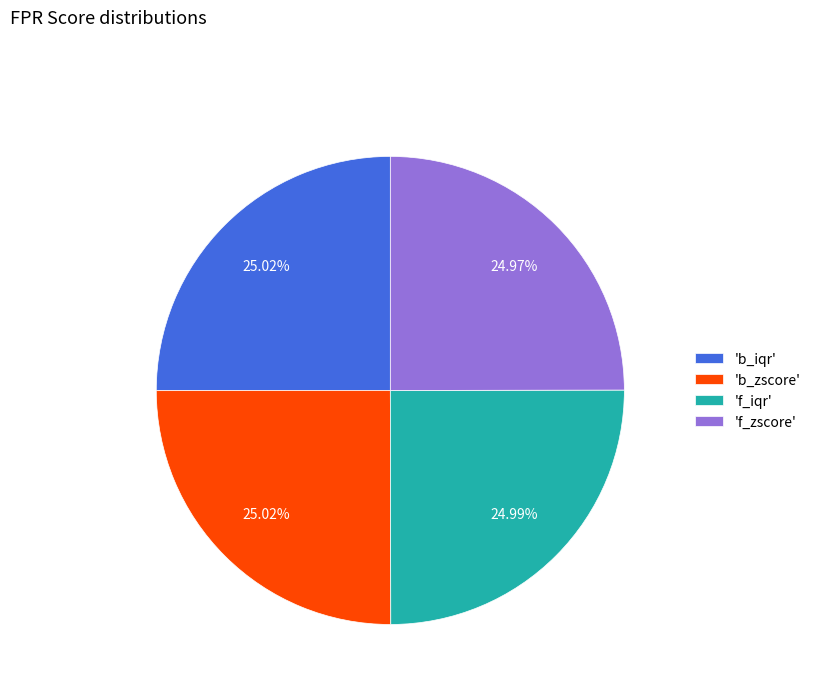

Is there a majority slice in this chart?

No